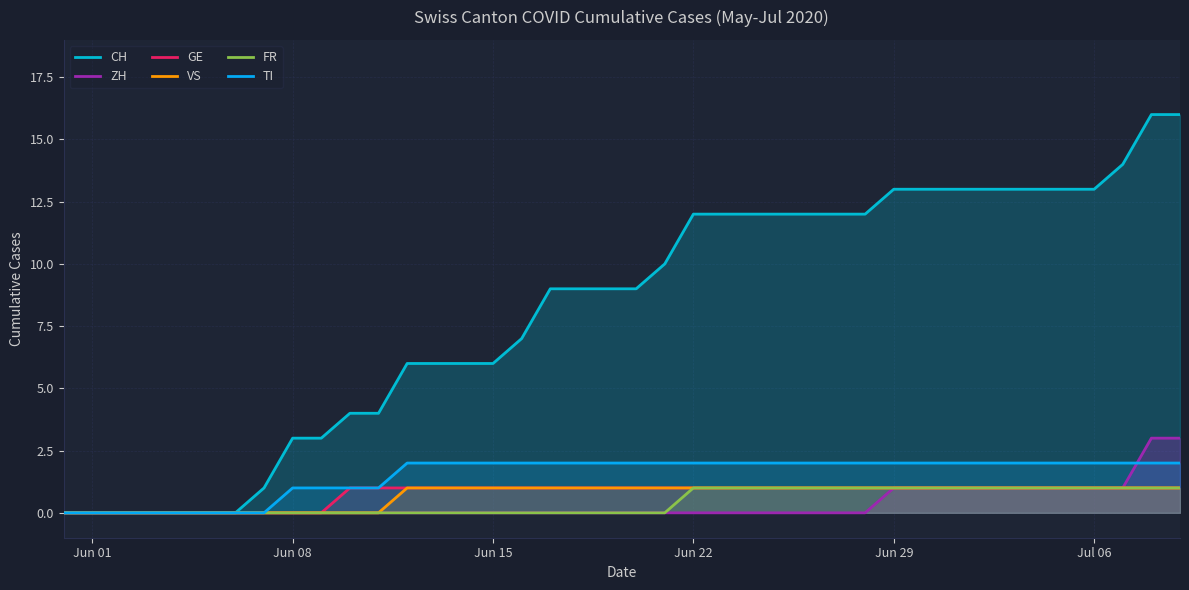

What is the difference between the maximum and minimum values in the ZH series?

3